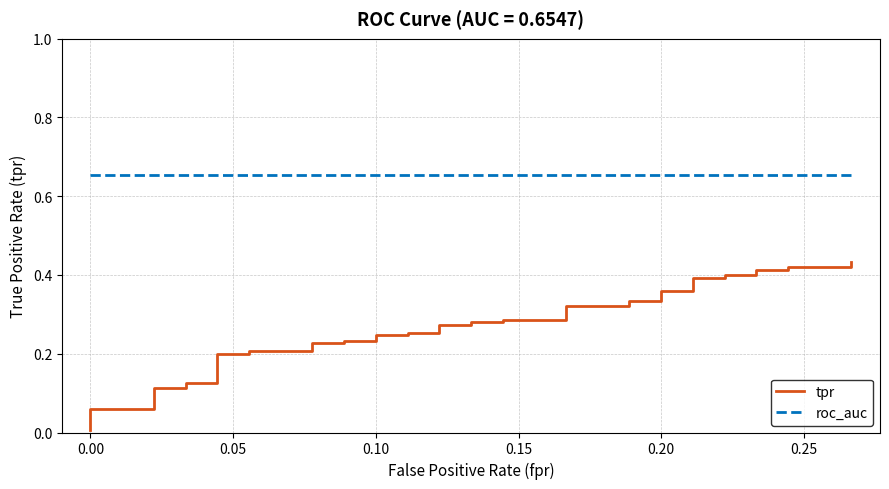

What are all the series names shown in the legend?

tpr, roc_auc